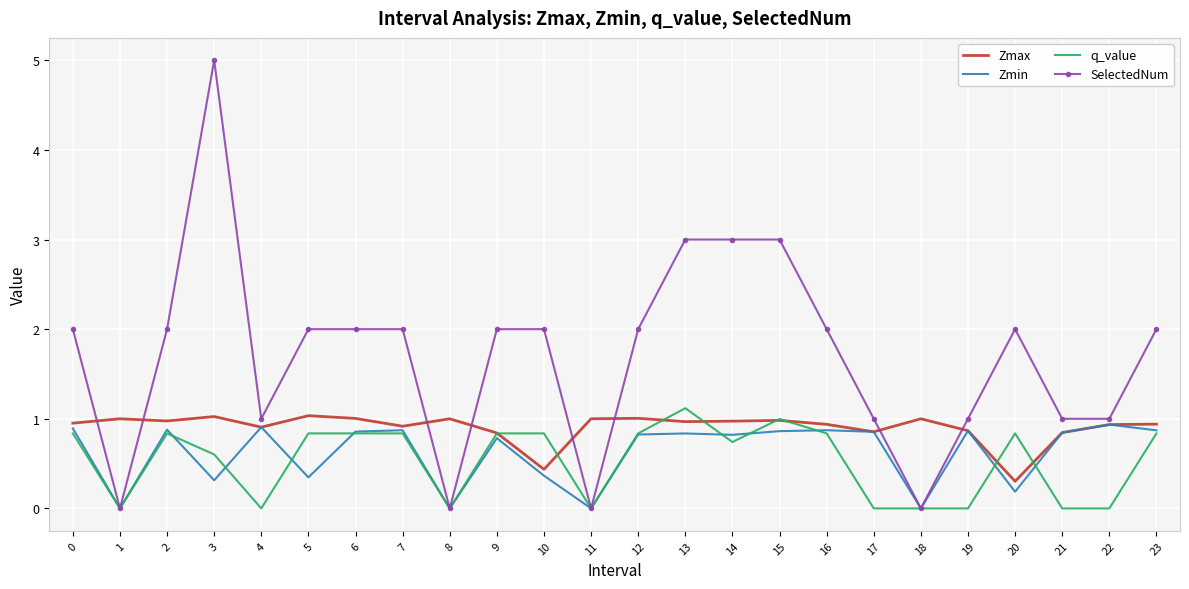

What are all the series names shown in the legend?

Zmax, Zmin, q_value, SelectedNum